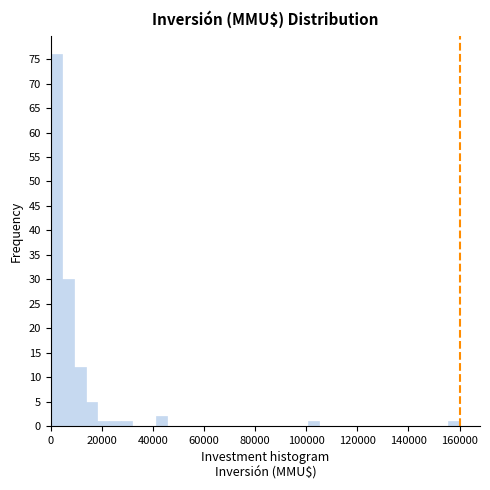

Around what value on the x-axis is the tallest bar? Give the approximate position of its centre, as read against the axis.

2000